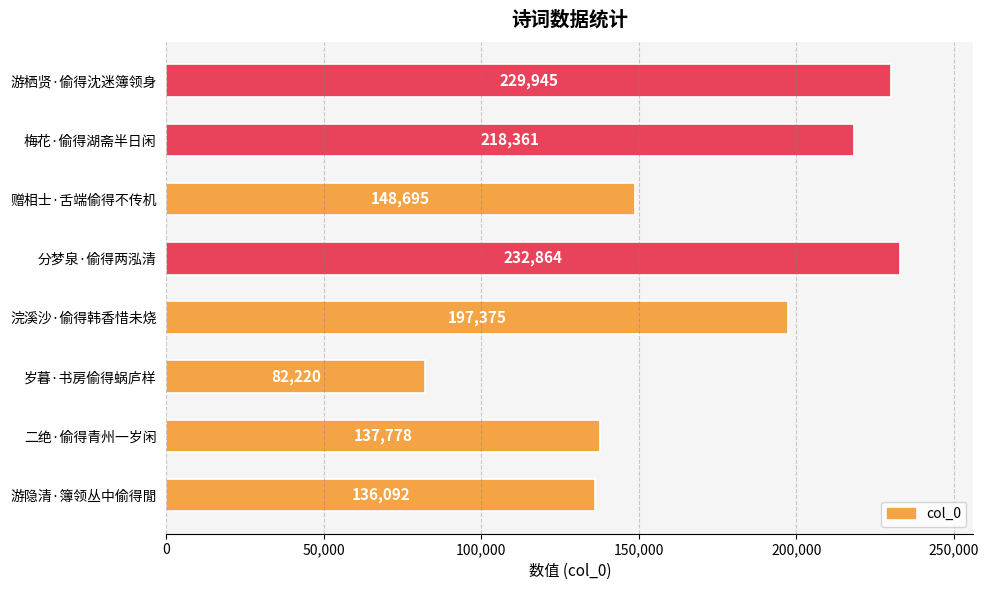

Does the chart contain stacked bars?

No